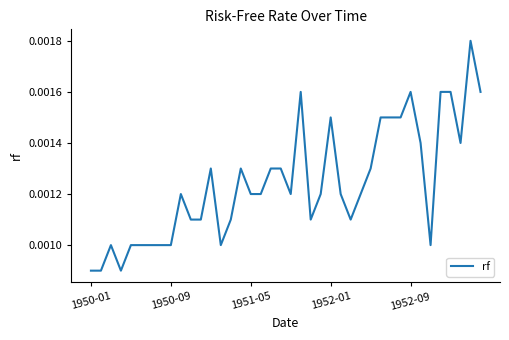

How many lines are shown in the chart?

1